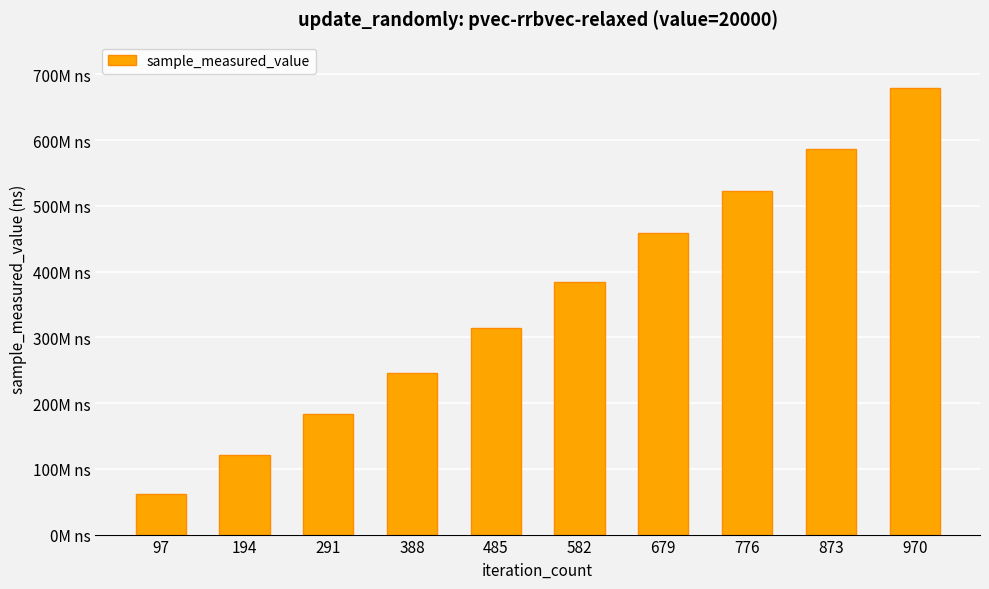

Does the chart contain any negative values?

No